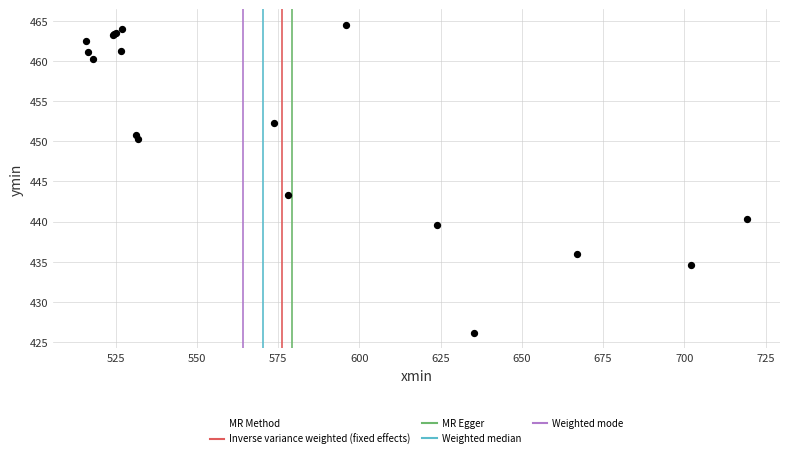

What Y value in the scatter plot is closest to 445?

443.3